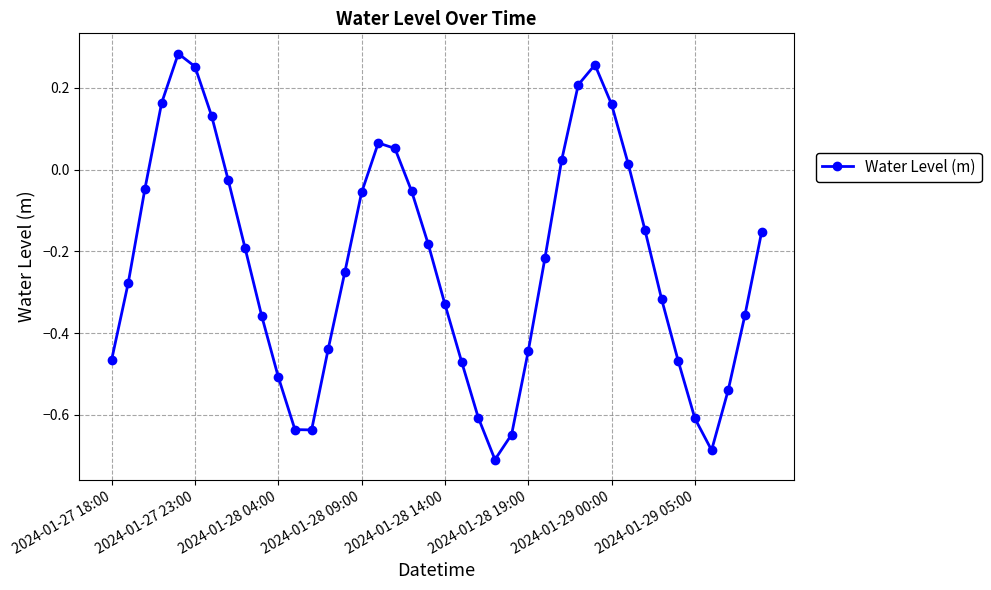

How many points are lower than both their immediate neighbors (excluding endpoints)?

3